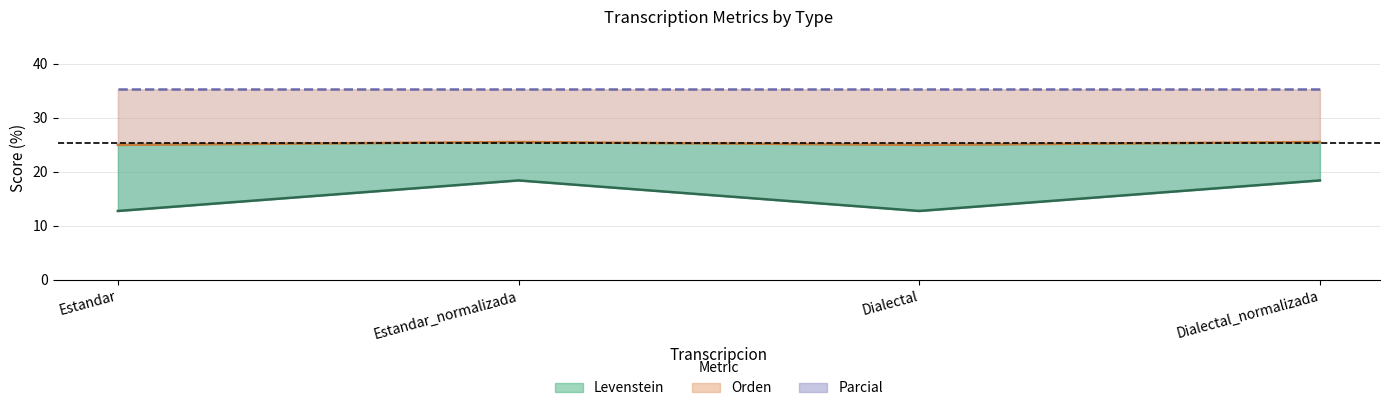

How many interior local valleys does the Levenstein (line) series have?

1